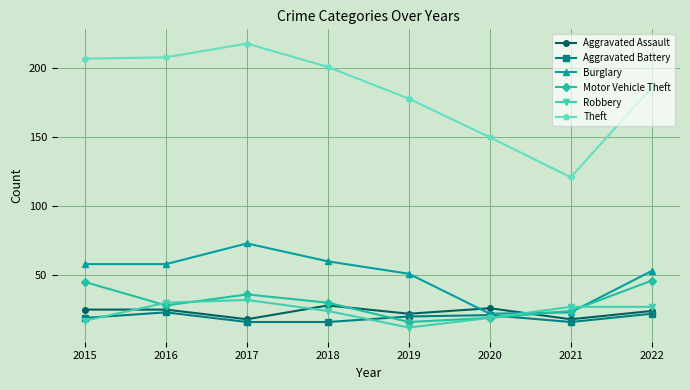

Reading right to left, extract all data points from this chart.

Aggravated Assault: 24	18	26	22	28	18	25	25
Aggravated Battery: 22	16	21	20	16	16	23	19
Burglary: 53	23	22	51	60	73	58	58
Motor Vehicle Theft: 46	24	19	16	30	36	28	45
Robbery: 27	27	19	12	24	32	30	17
Theft: 186	121	150	178	201	218	208	207